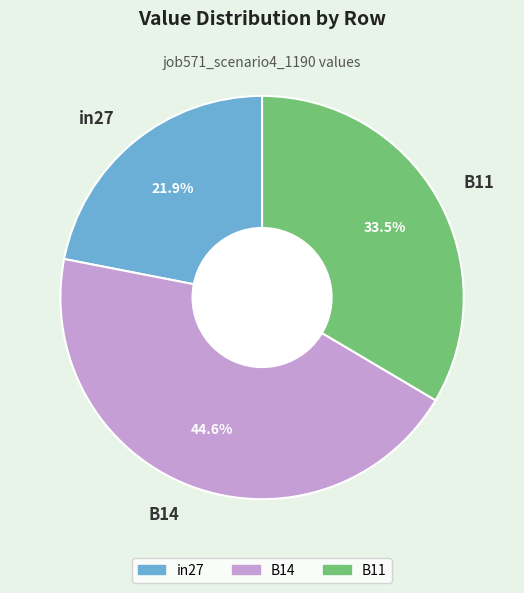

What is the total percentage of B11 and B14?

78.1%